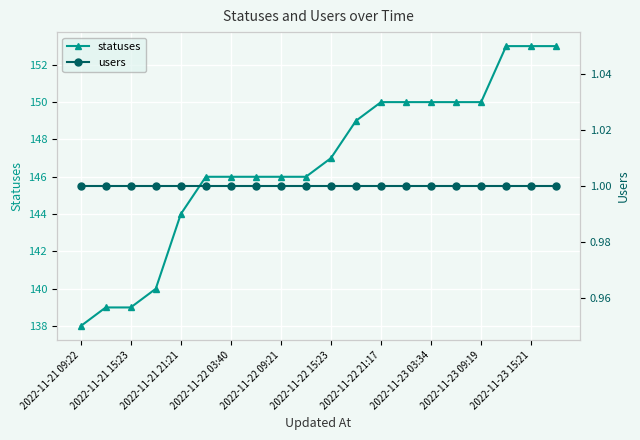

Reading left to right, extract all data points from this chart.

statuses: 138	139	139	140	144	146	146	146	146	146	147	149	150	150	150	150	150	153	153	153
users: 1	1	1	1	1	1	1	1	1	1	1	1	1	1	1	1	1	1	1	1